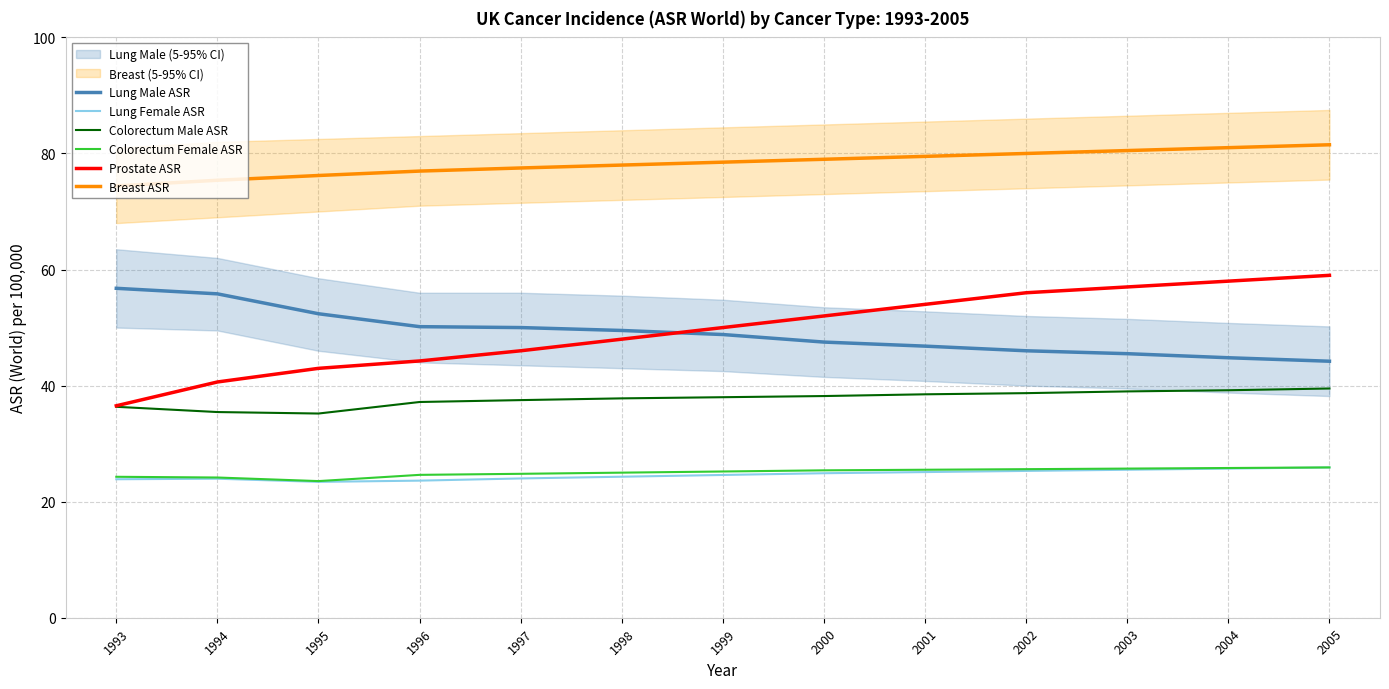

How many lines are shown in the chart?

6